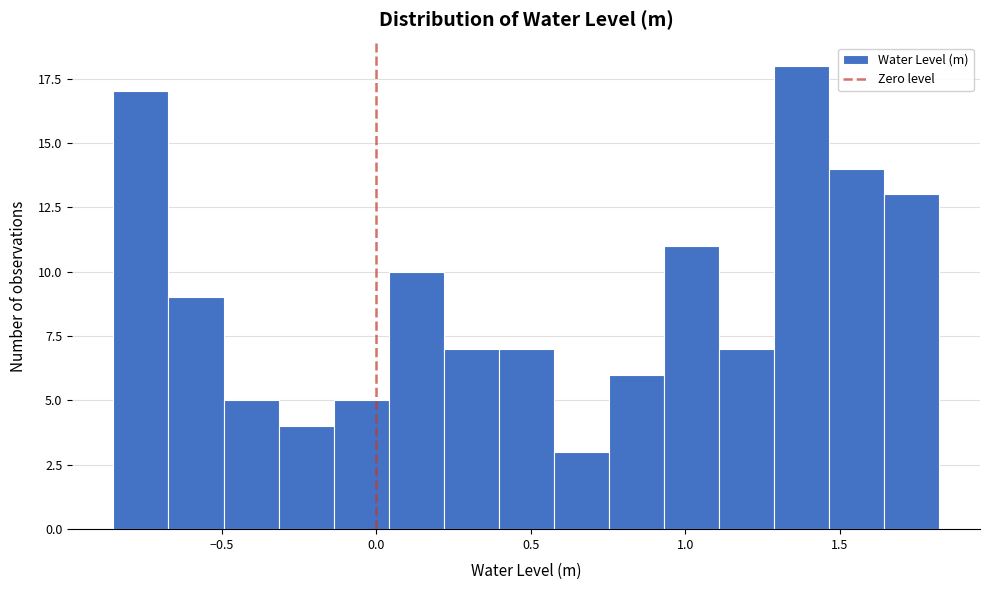

Around what value on the x-axis is the tallest bar? Give the approximate position of its centre, as read against the axis.

1.40